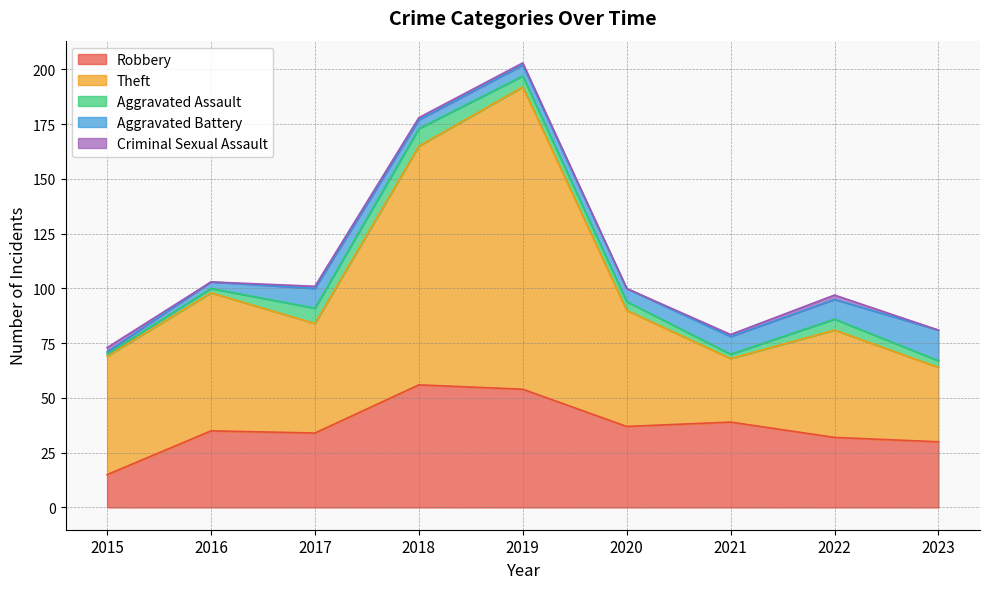

At how many categories does at least one series exceed 117?

1